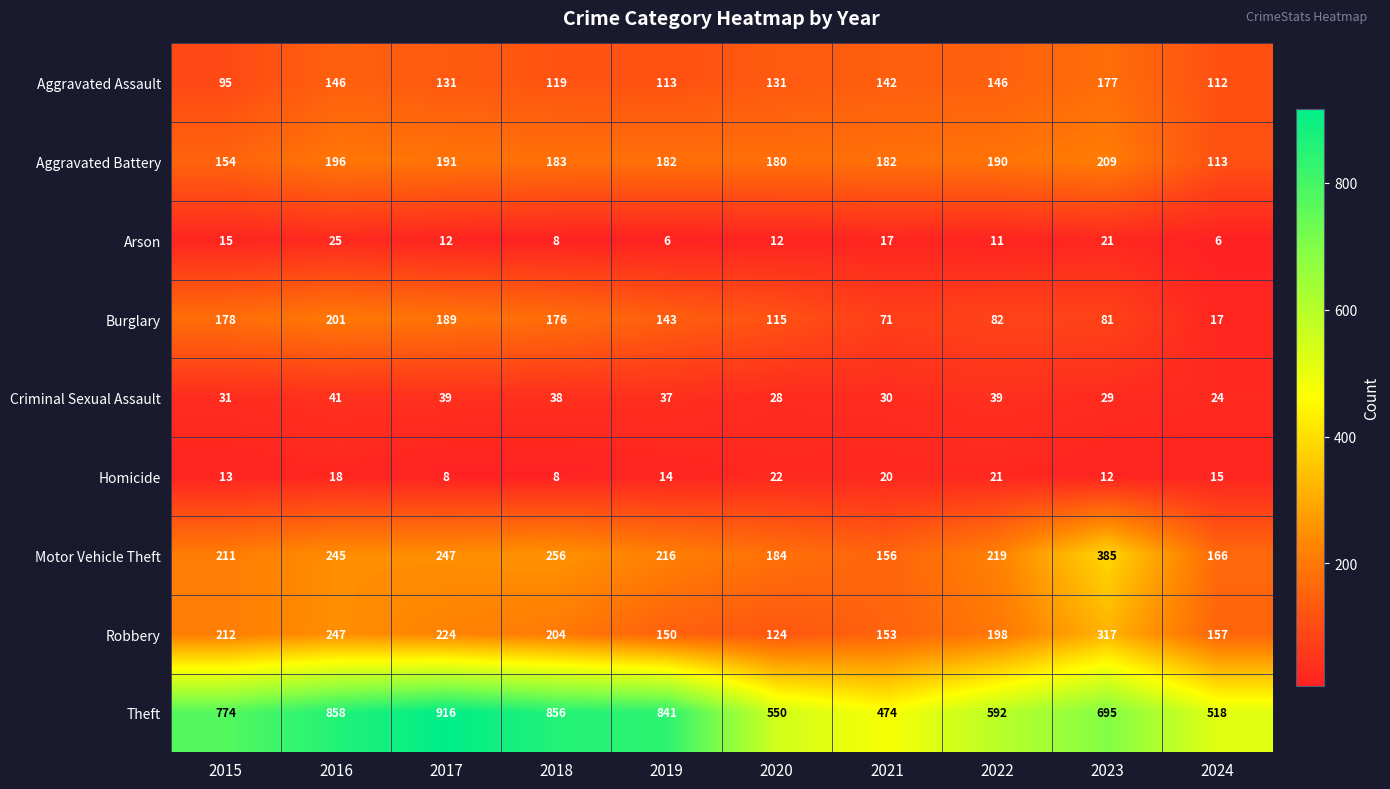

Which series has the largest total across all categories?

Theft